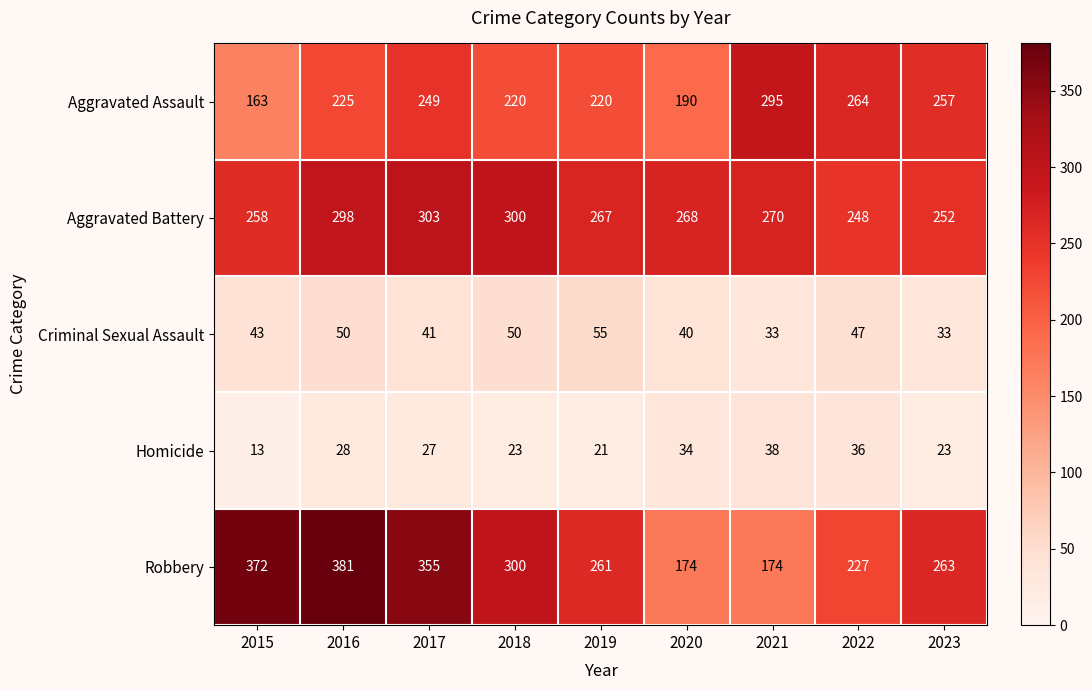

What is the average value of the Aggravated Battery series?

274